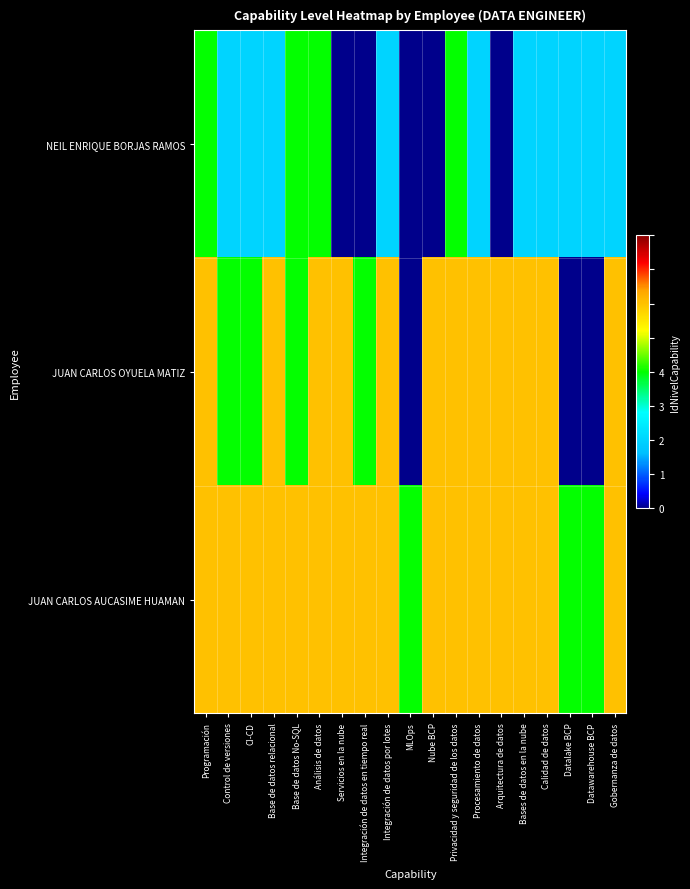

Between Base de datos relacional and Calidad de datos, which series saw the biggest shift?

NEIL ENRIQUE BORJAS RAMOS